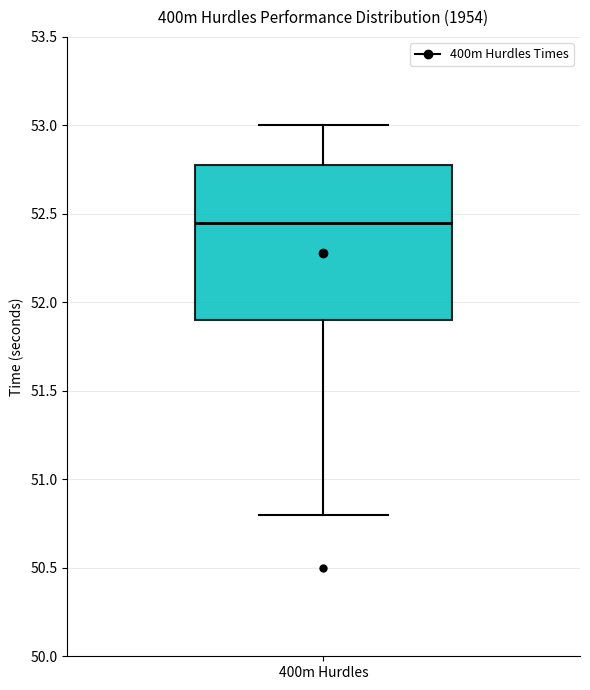

Transcribe this box plot: give where the median line is, the range the box spans, and where the two whiskers end, as read against the y-axis. The values are not printed on the chart, so give them approximately, as read against the axis.

median 52.45, box 51.90 to 52.80, whiskers 50.80 to 53.00